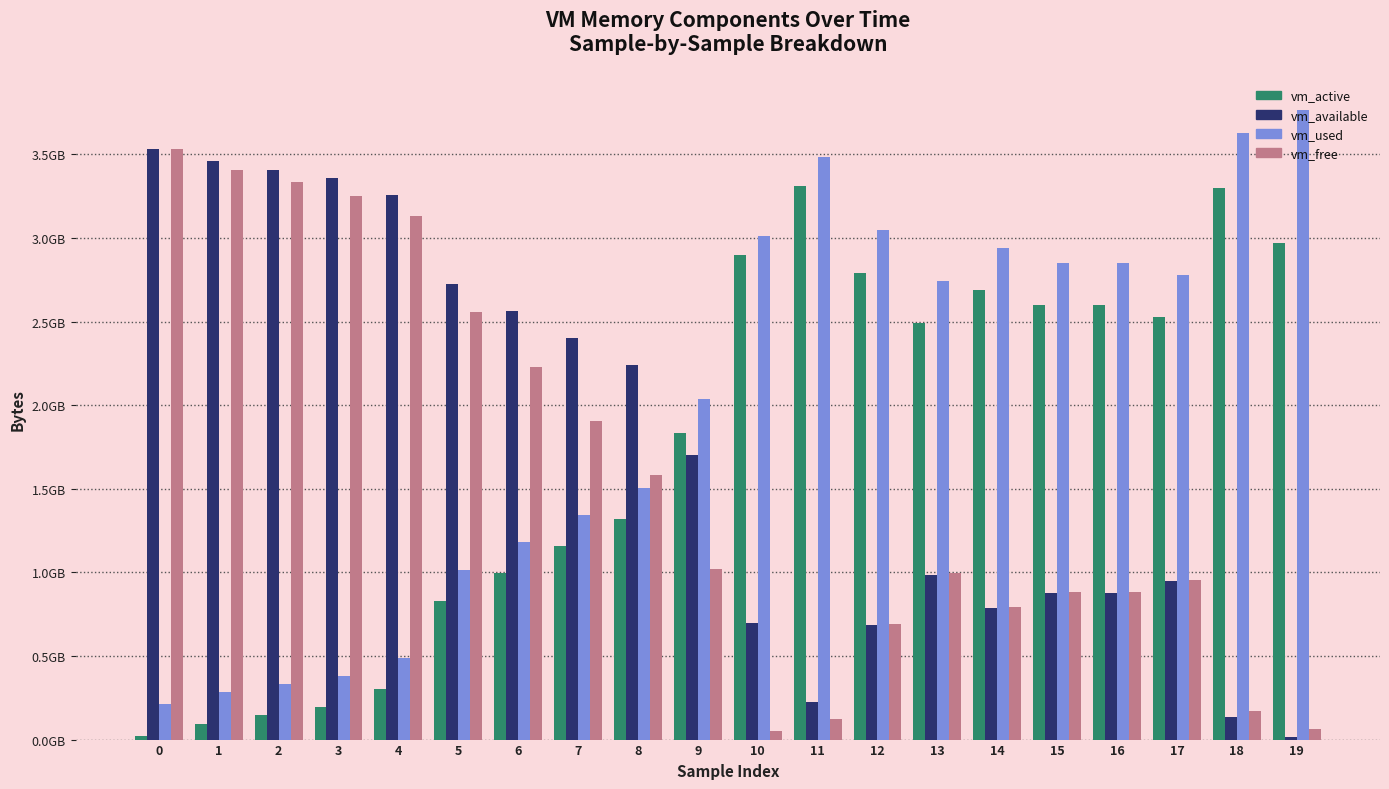

Which series has the largest total across all categories?

vm_used